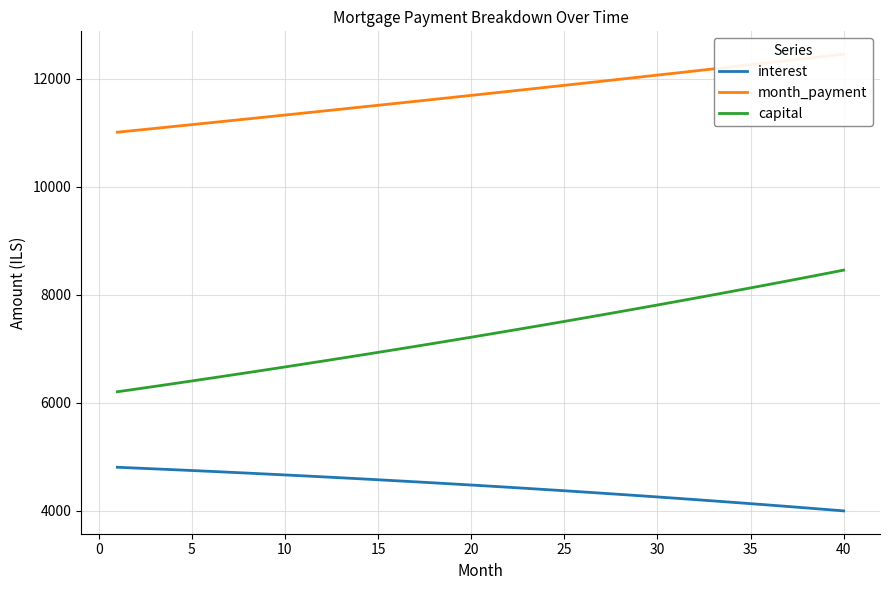

What is the difference between the maximum and minimum values in the month_payment series?

1445.1